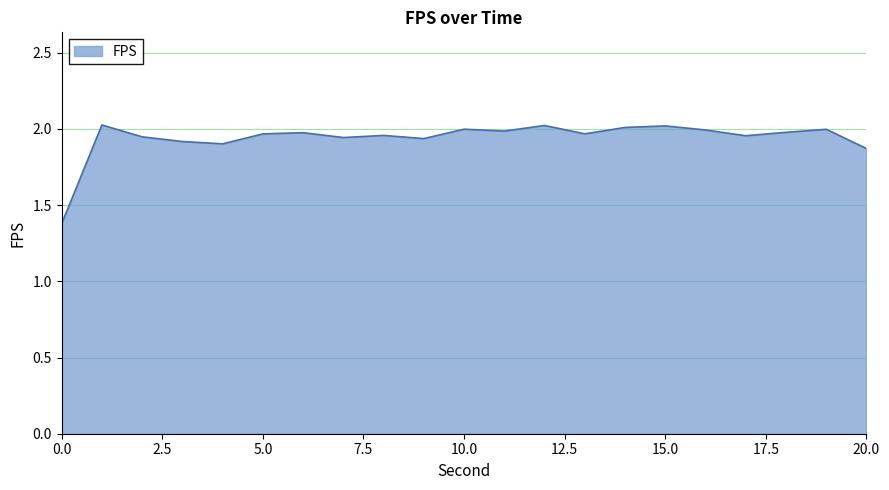

What is the difference between the maximum and minimum values?

0.6